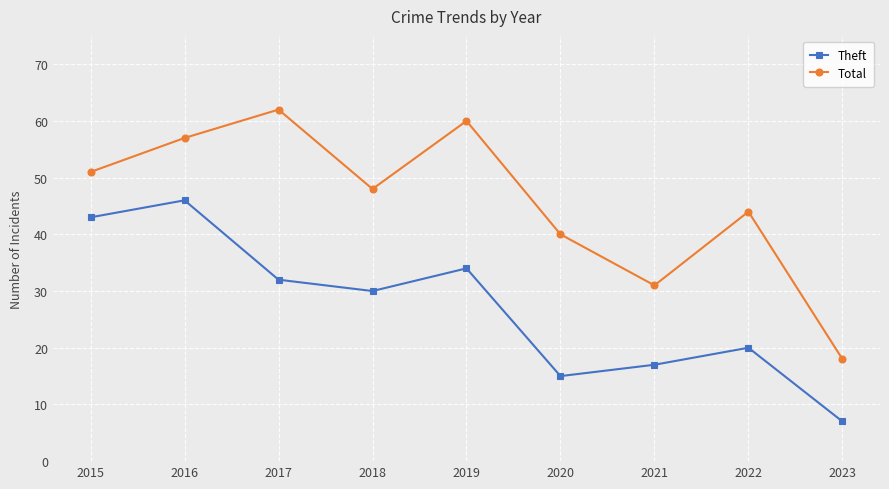

What is the difference between the highest and lowest values at 2018?

18